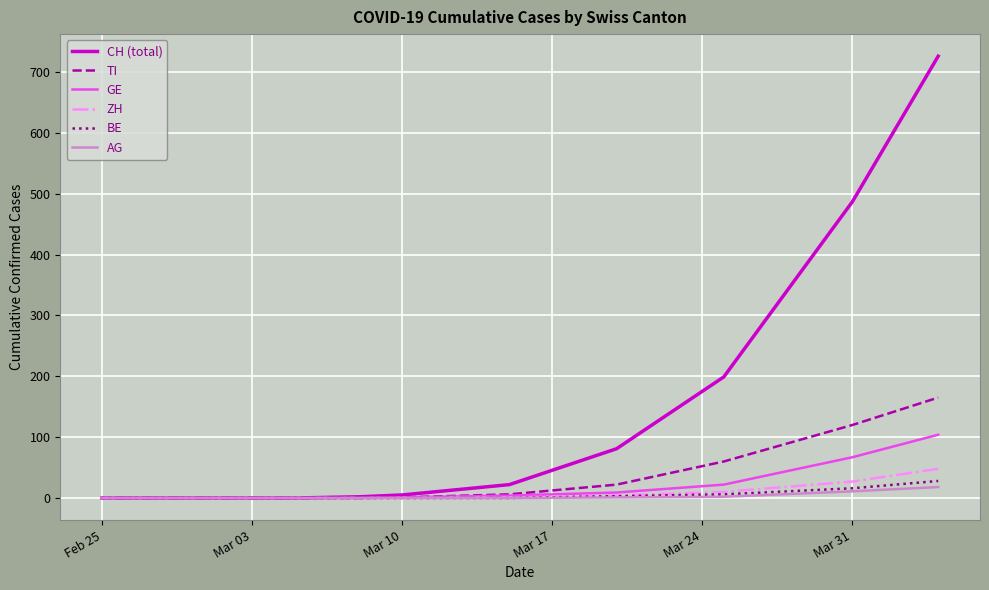

Which series has the widest spread of values?

CH (total)